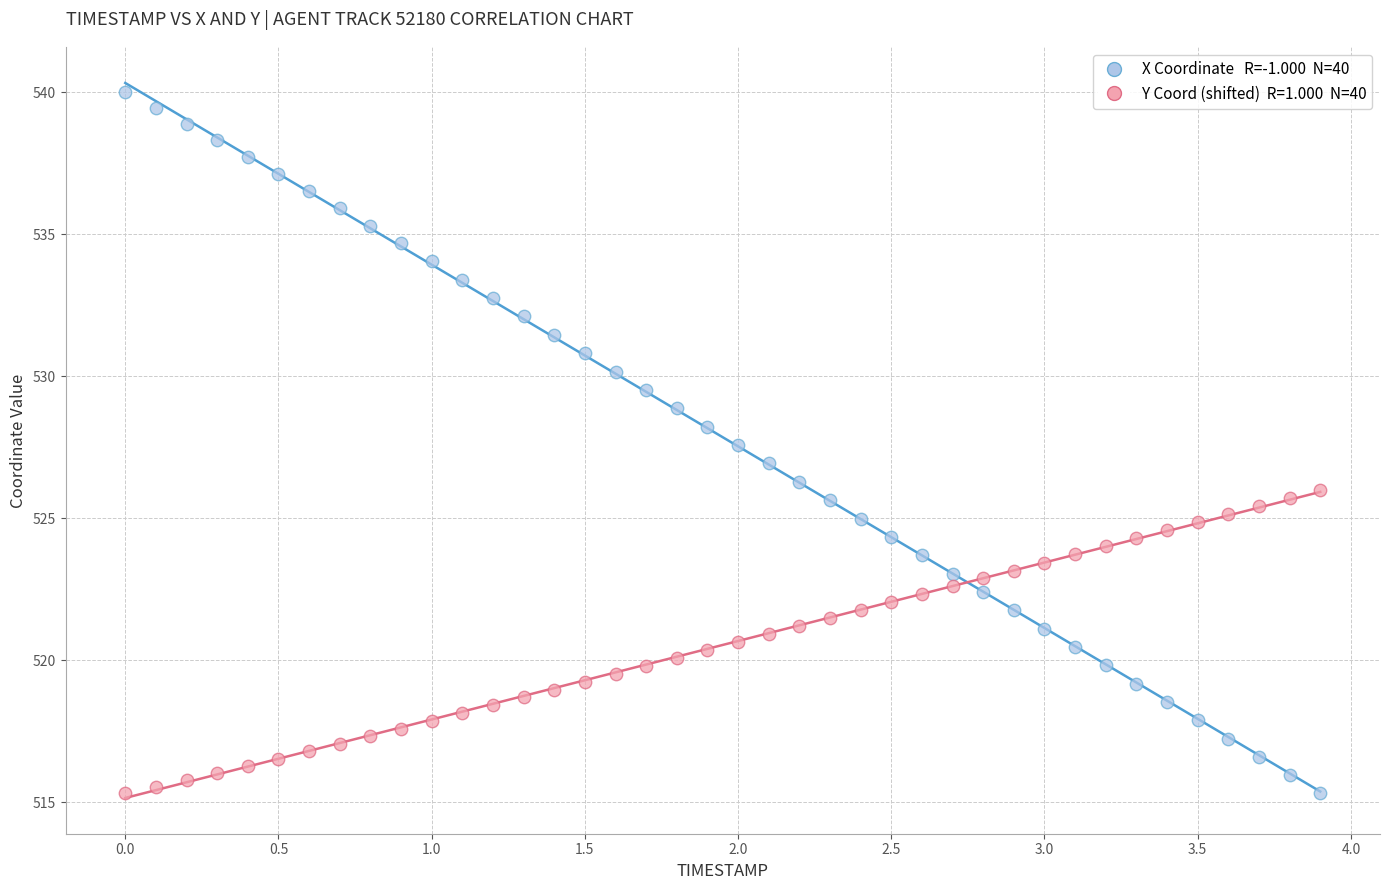

Across all data points, what is the range of Y values (max minus min)?

24.7